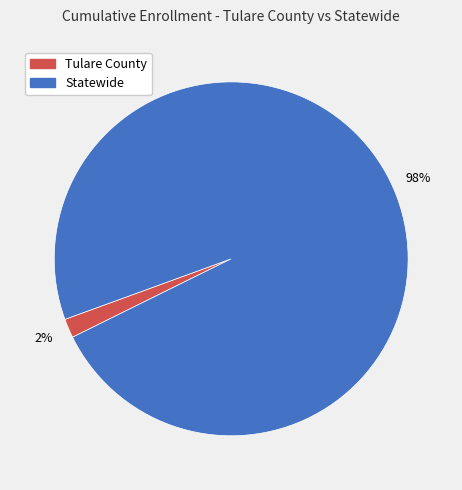

The Tulare County slice represents 2% of the pie. True or false?

True